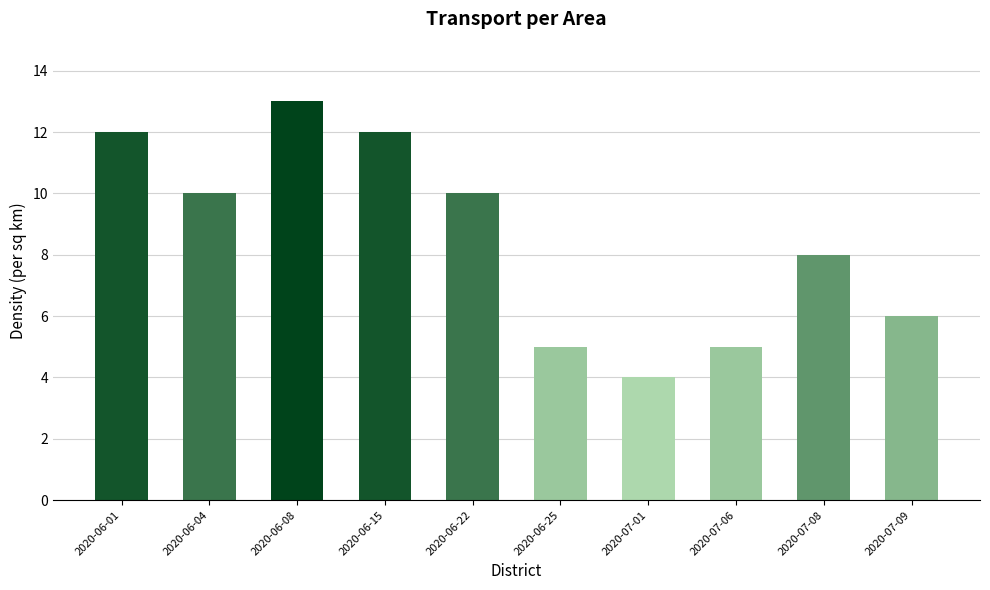

Where is the data nearest to the value 8?

2020-07-08